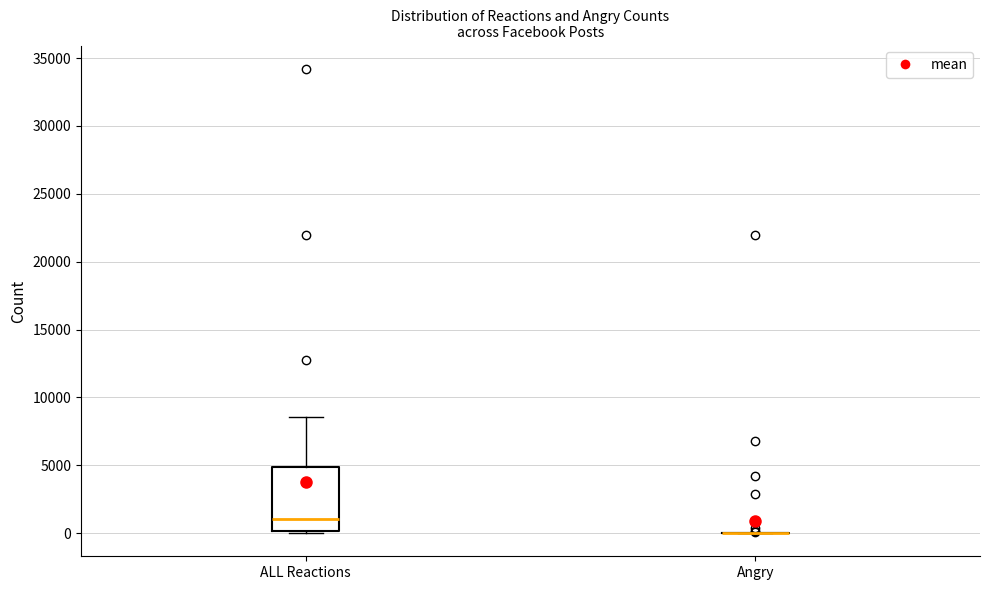

Comparing the boxes themselves (not the whiskers), which one is the tallest?

ALL Reactions